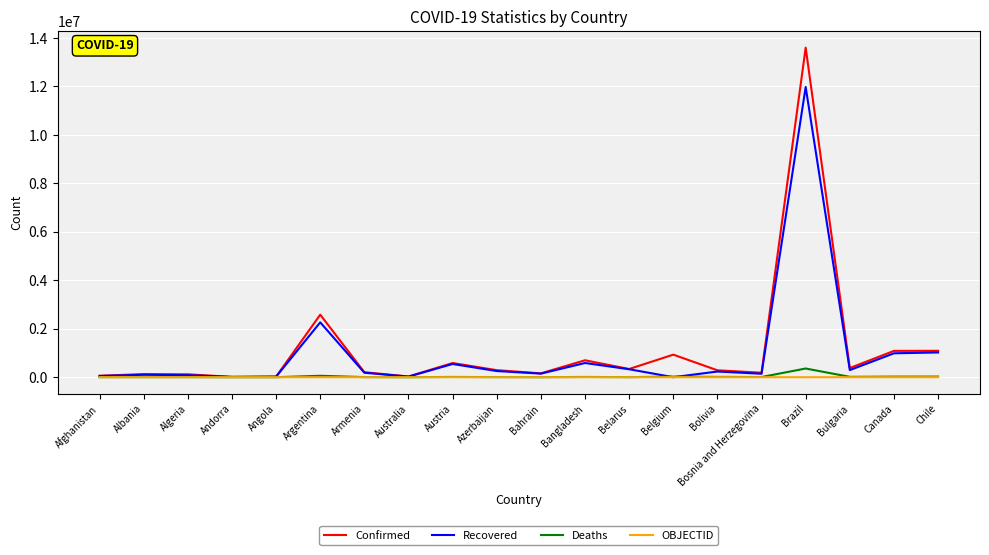

At which category is the sum across all series the highest?

Brazil